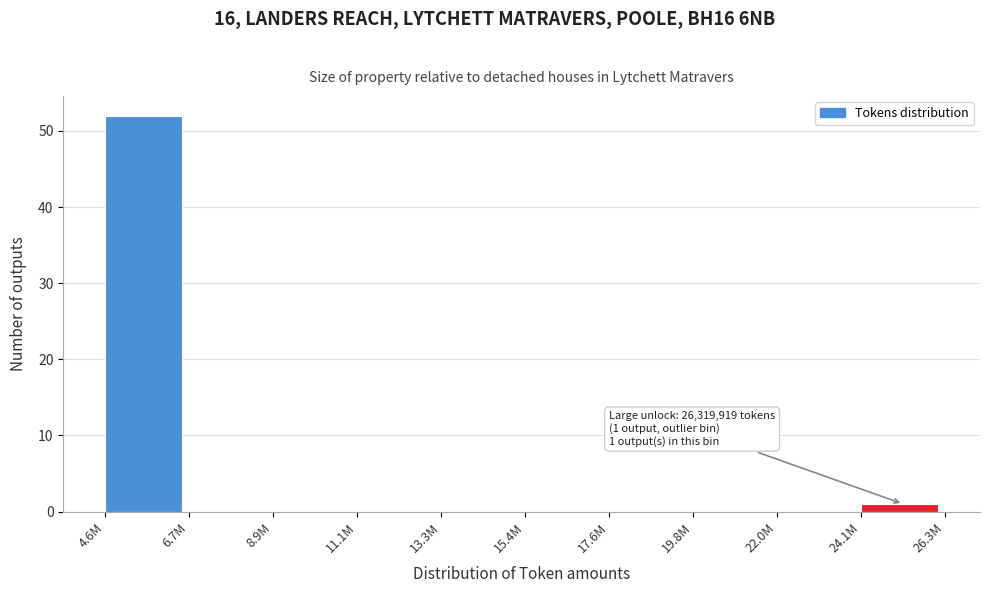

Reading right to left, transcribe all the data shown in this chart.

24.1M=1	22.0M=0	19.8M=0	17.6M=0	15.4M=0	13.3M=0	11.1M=0	8.9M=0	6.7M=0	4.6M=52